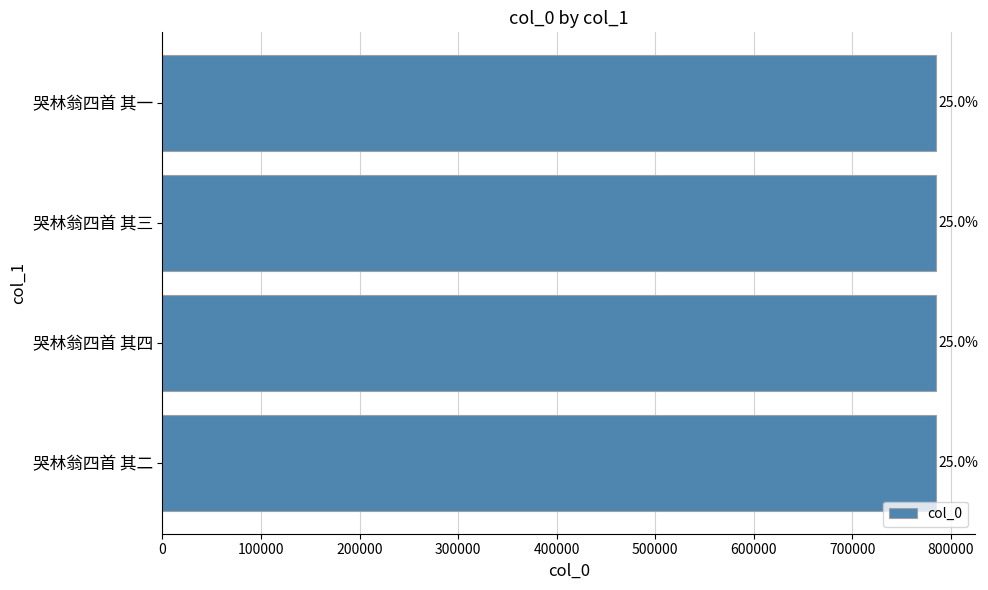

How many bars are there in total?

4